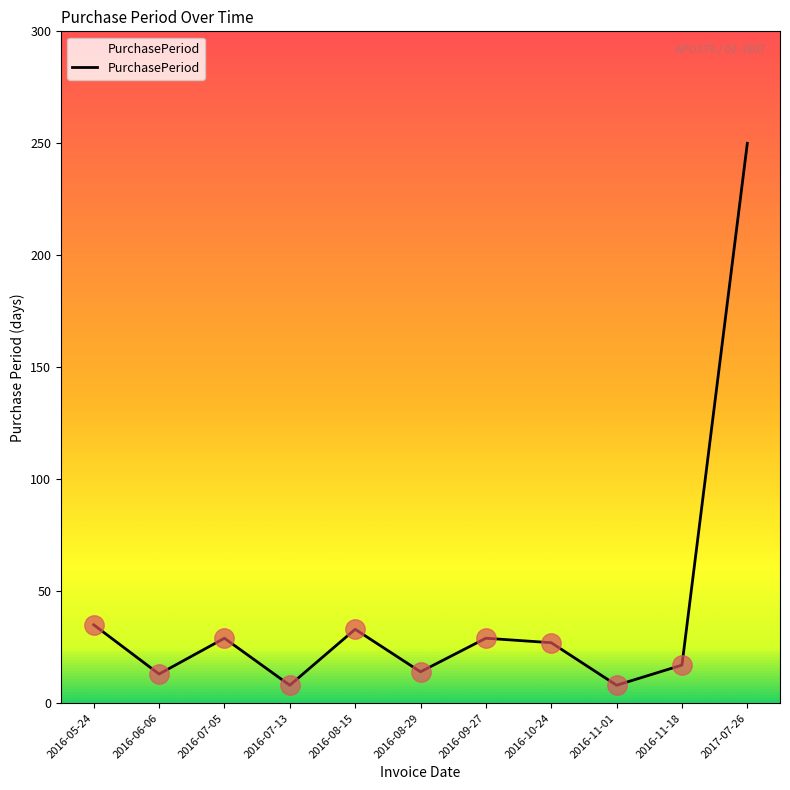

What is the smallest value displayed?

8